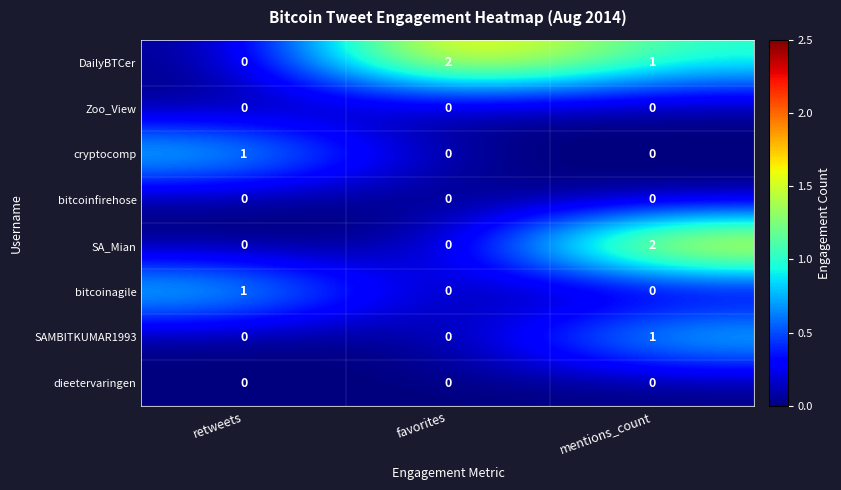

Reading left to right, list all the values displayed in this chart.

DailyBTCer: 0	2	1
Zoo_View: 0	0	0
cryptocomp: 1	0	0
bitcoinfirehose: 0	0	0
SA_Mian: 0	0	2
bitcoinagile: 1	0	0
SAMBITKUMAR1993: 0	0	1
dieetervaringen: 0	0	0